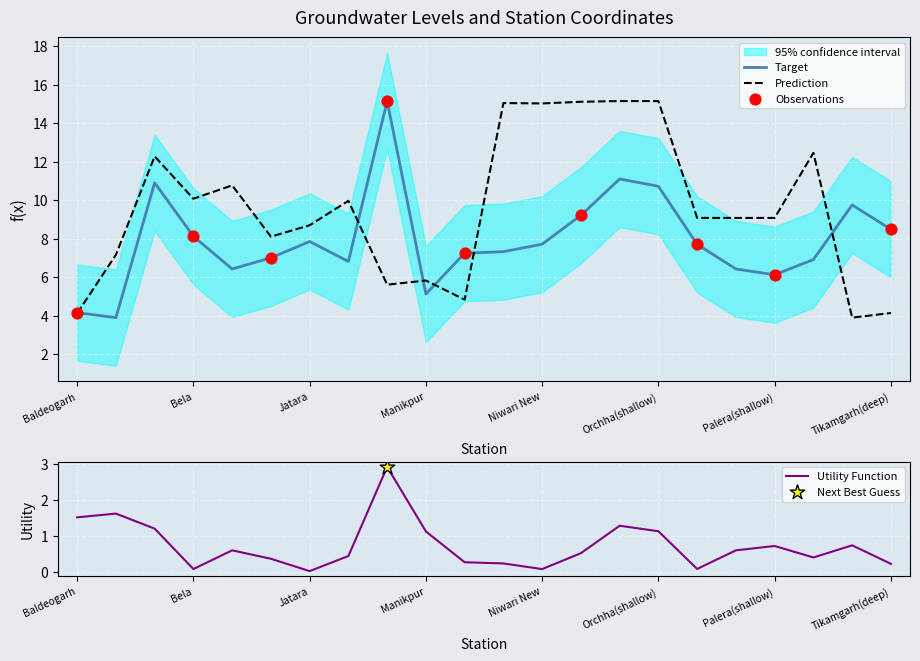

The value of Target at Palera(shallow) is 6.1. True or false?

True